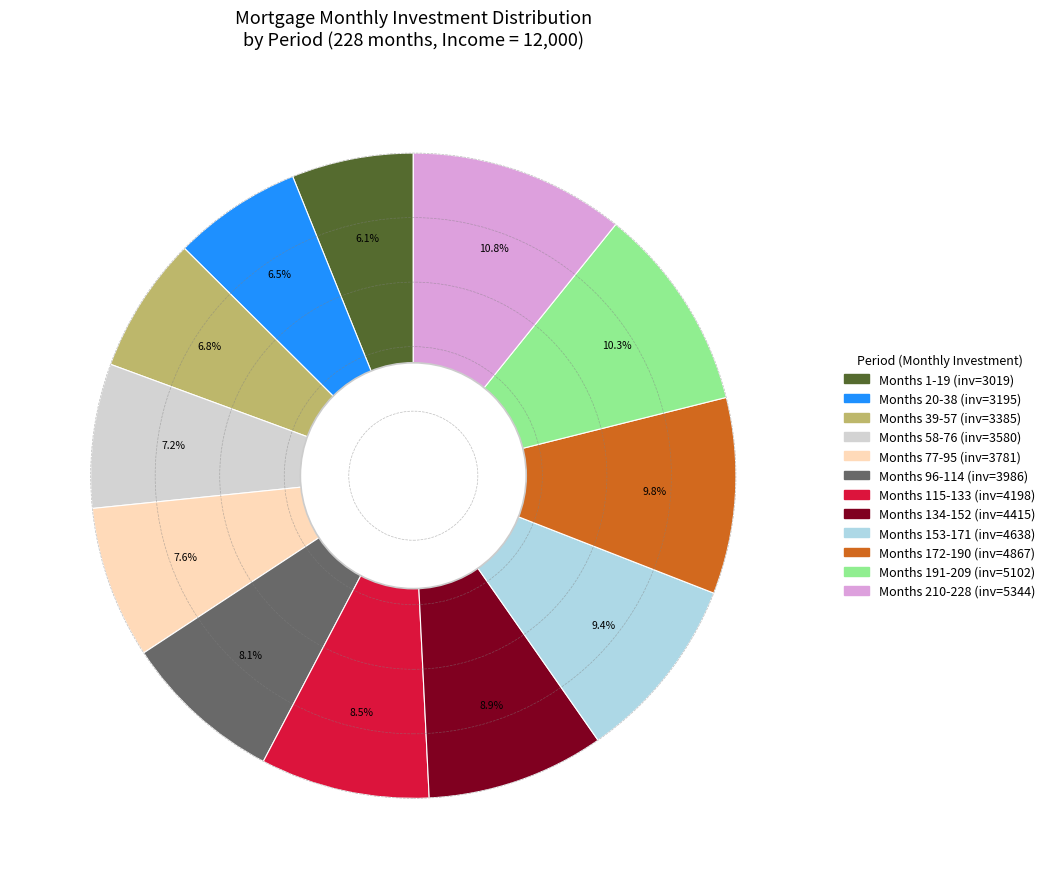

Is there a majority slice in this chart?

No